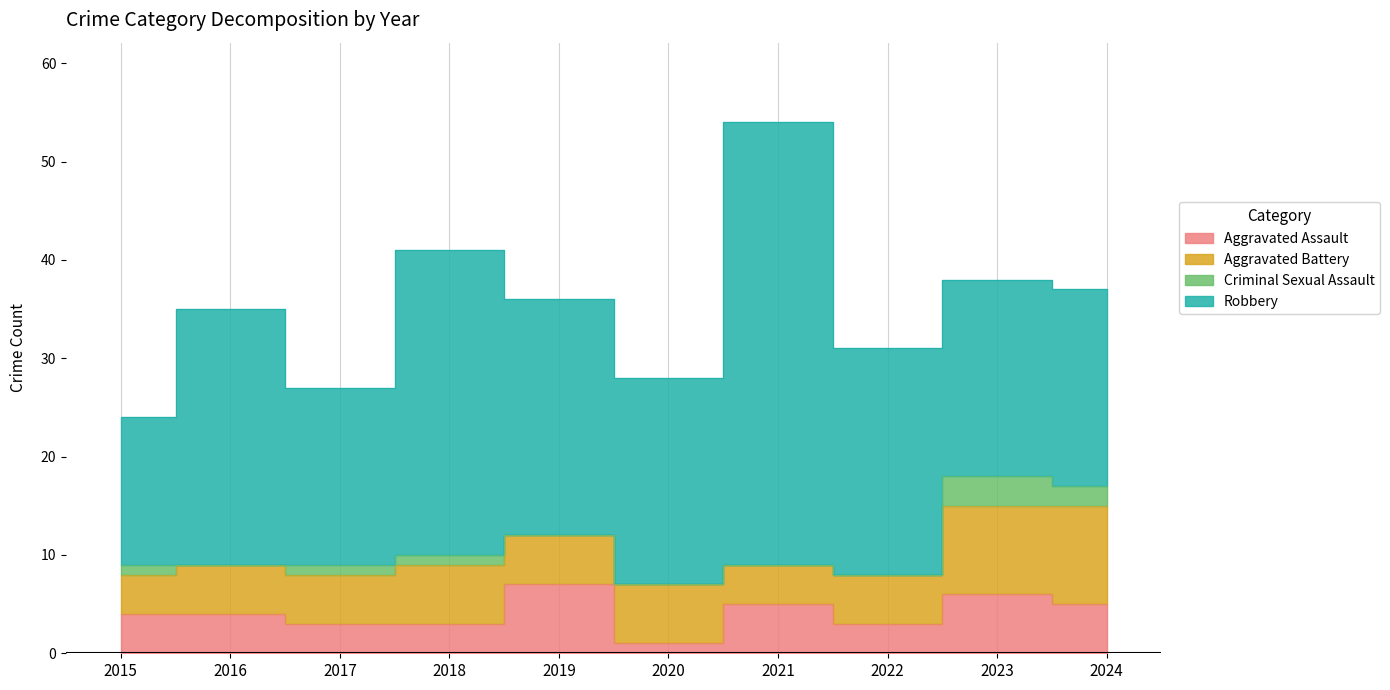

True or false: Aggravated Battery and Robbery cross at least once.

False